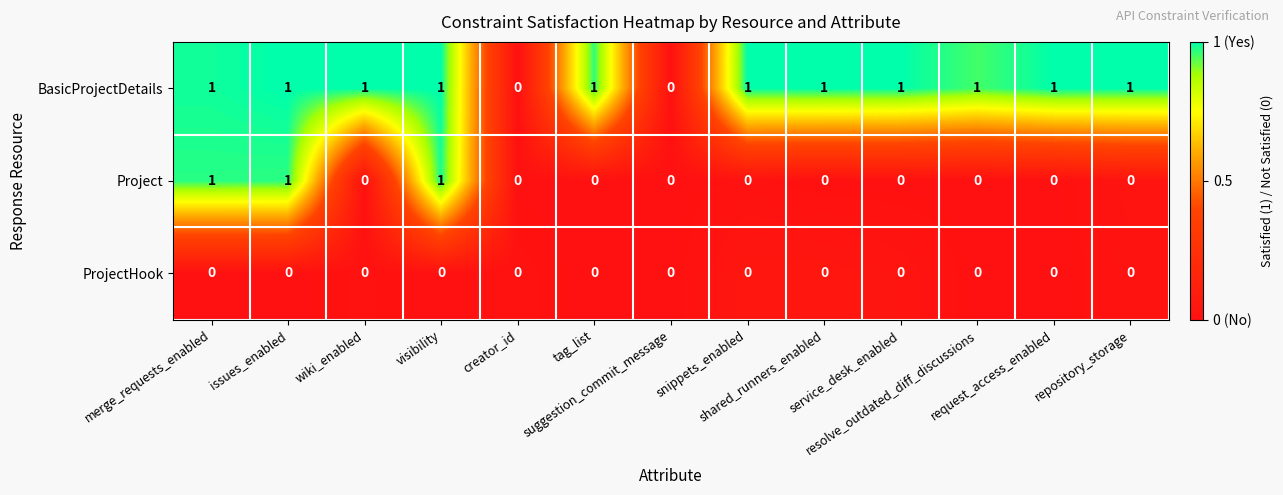

Which series has the largest total across all categories?

BasicProjectDetails